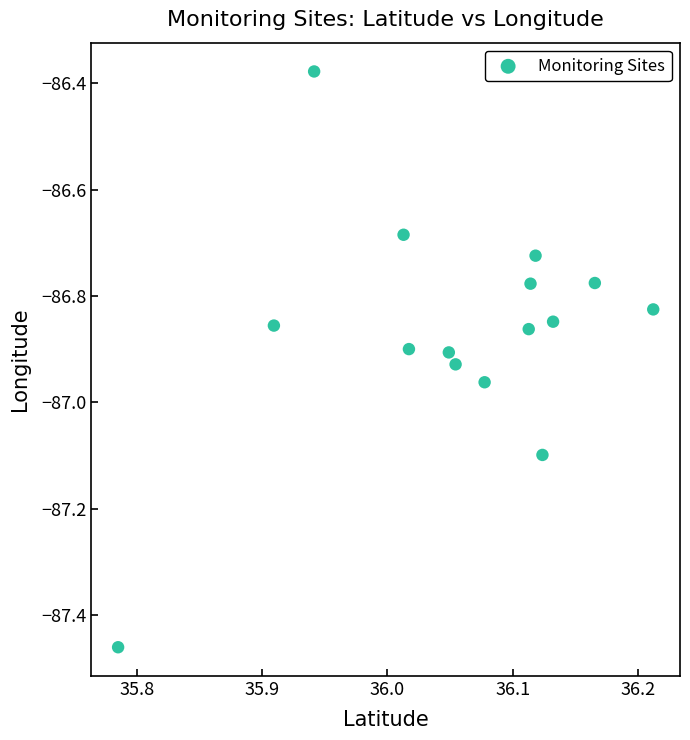

What is the range of X values (max minus min)?

0.4